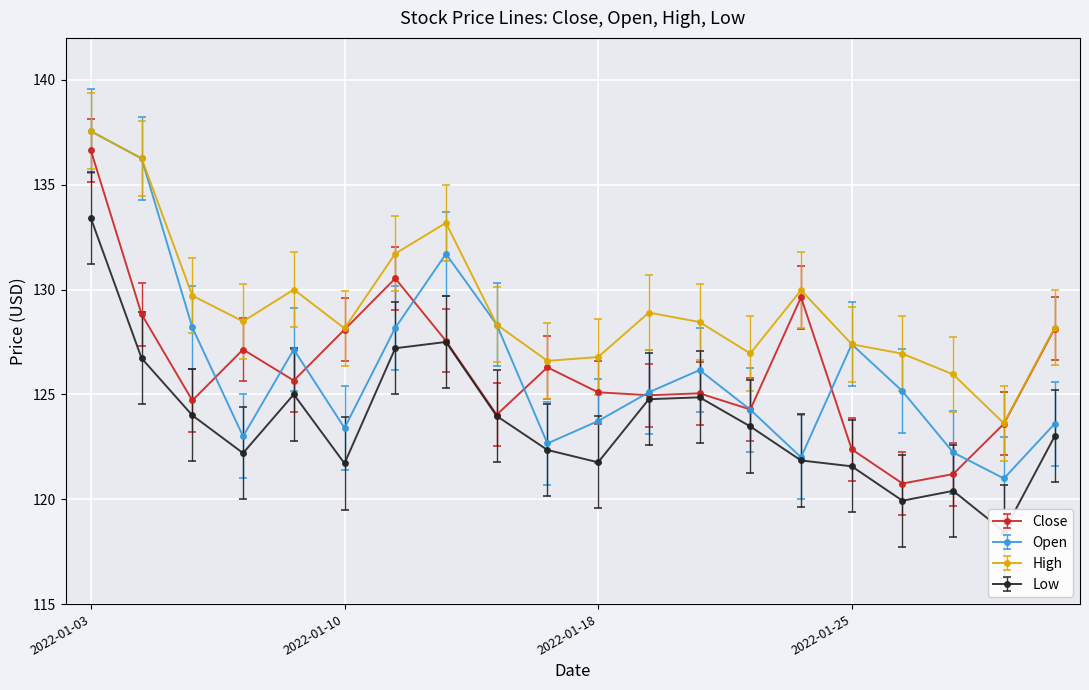

After their last crossing, which series has the higher values: Open or High?

High